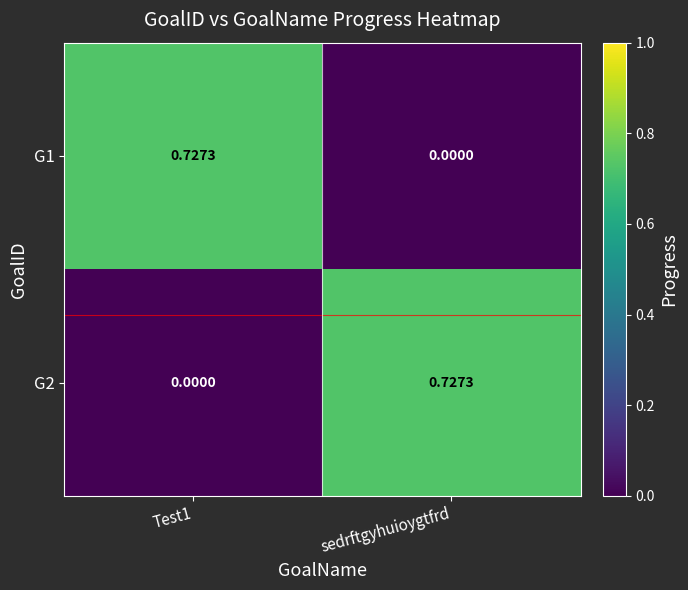

At which label is G1 closest to 0?

sedrftgyhuioygtfrd